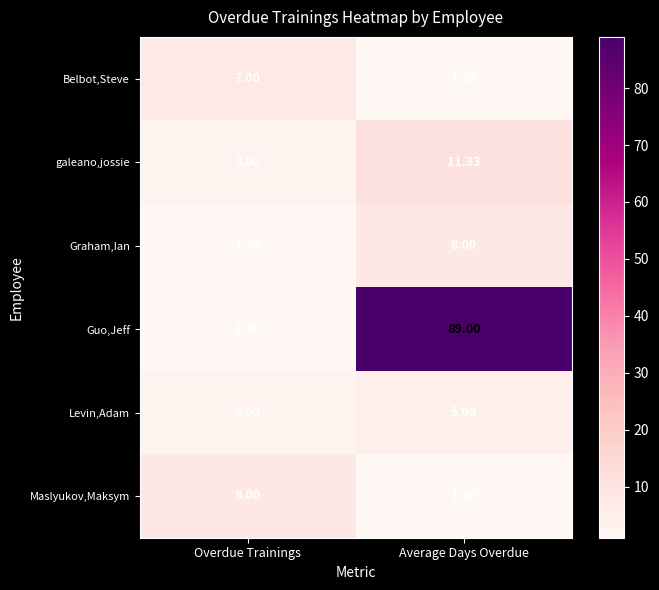

At which category is the sum across all series the highest?

Average Days Overdue